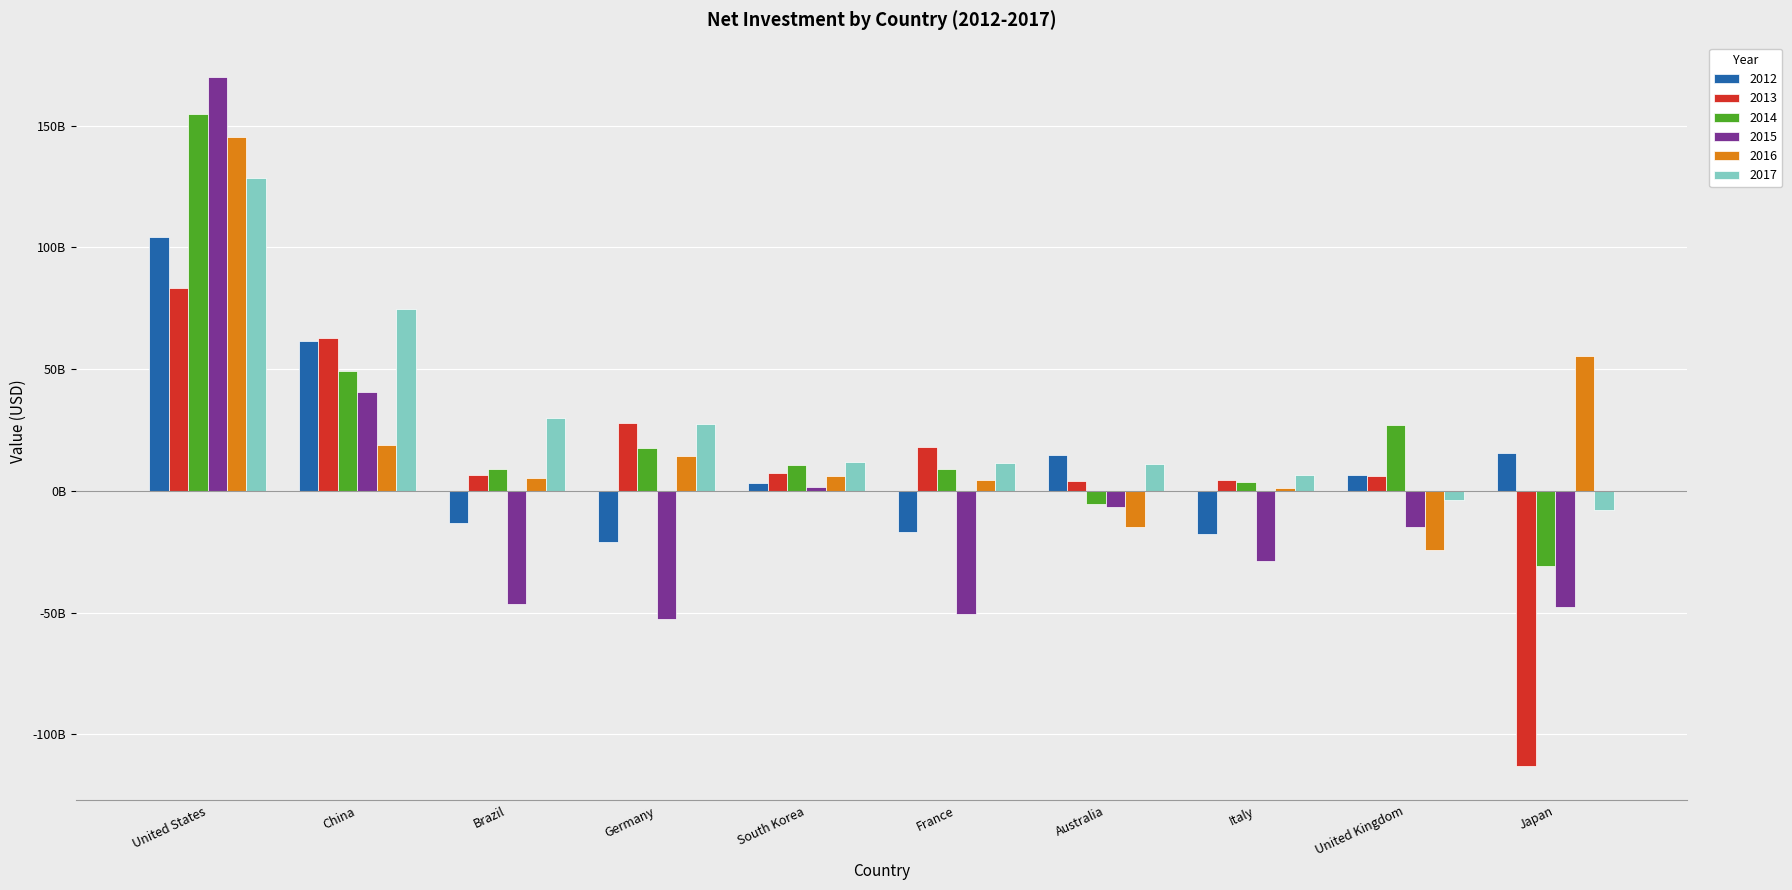

What are all the series names shown in the legend?

2012, 2013, 2014, 2015, 2016, 2017